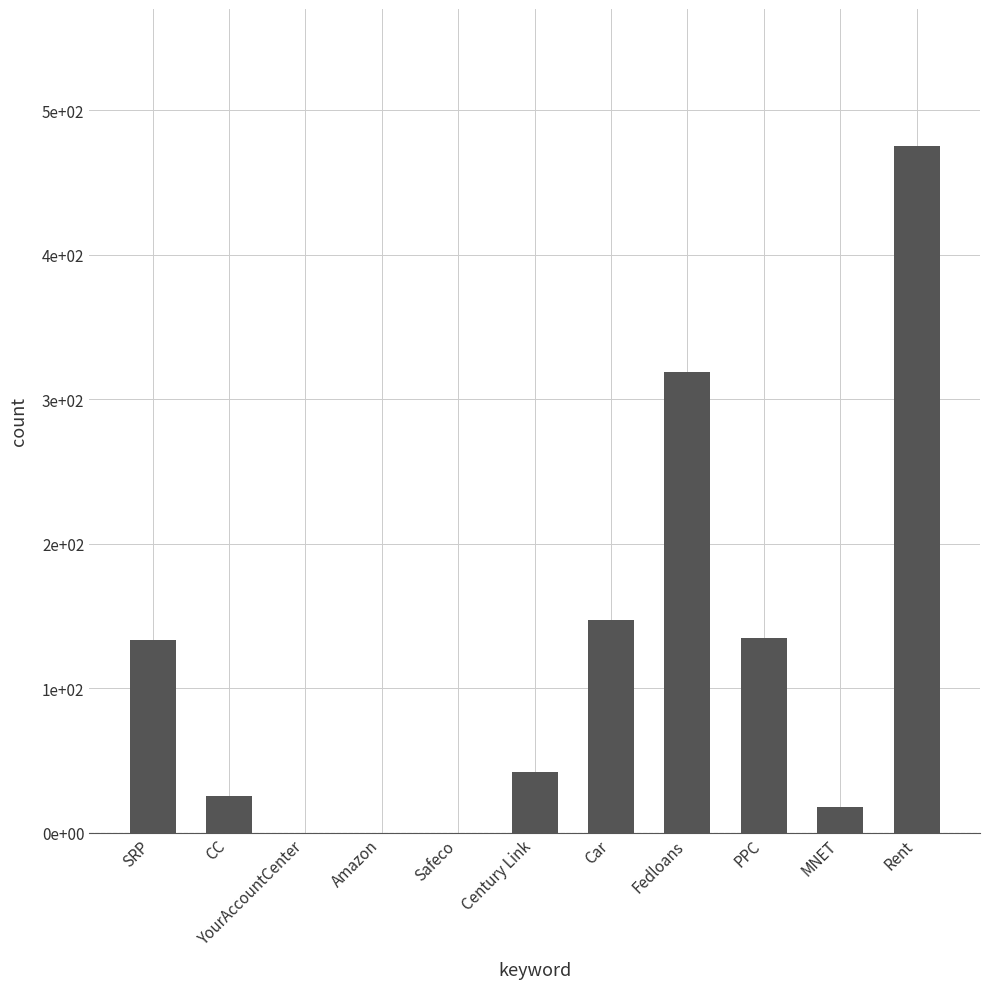

Rank the categories by value from highest to lowest.

Rent, Fedloans, Car, PPC, SRP, Century Link, CC, MNET, YourAccountCenter, Amazon, Safeco